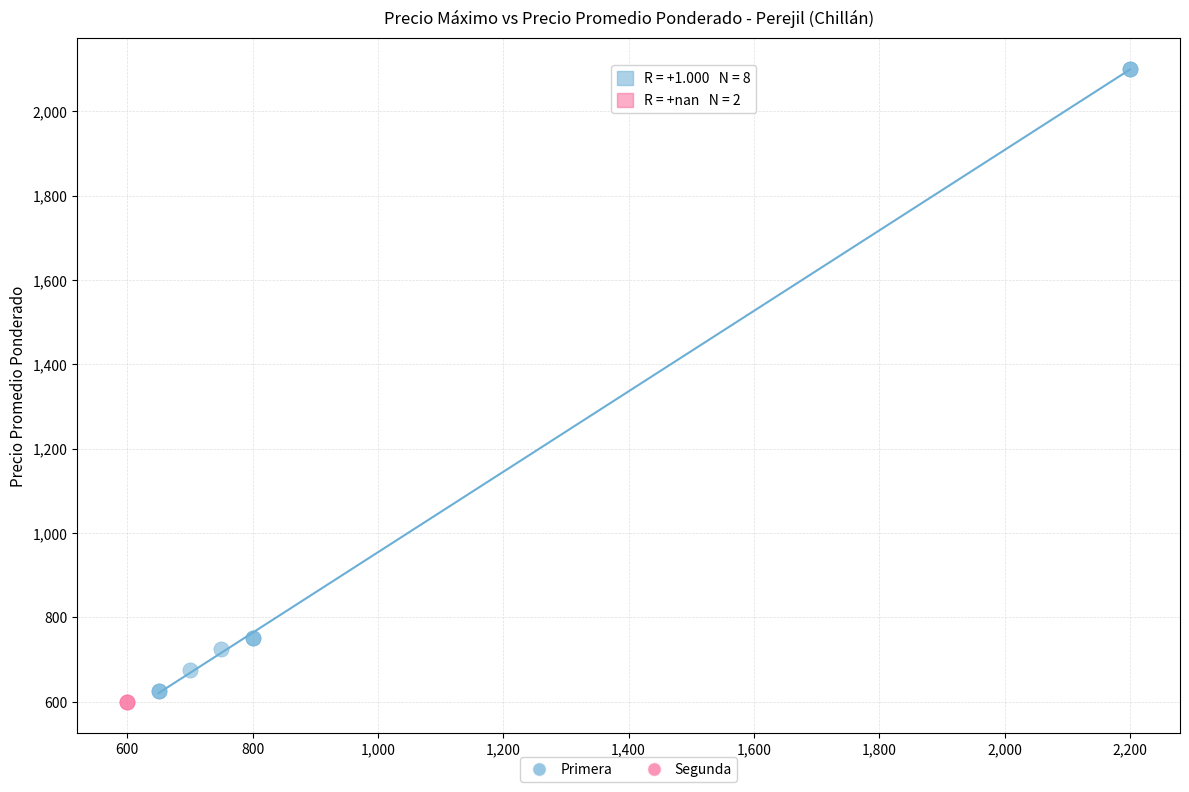

What are all the series names shown in the legend?

Primera, Segunda